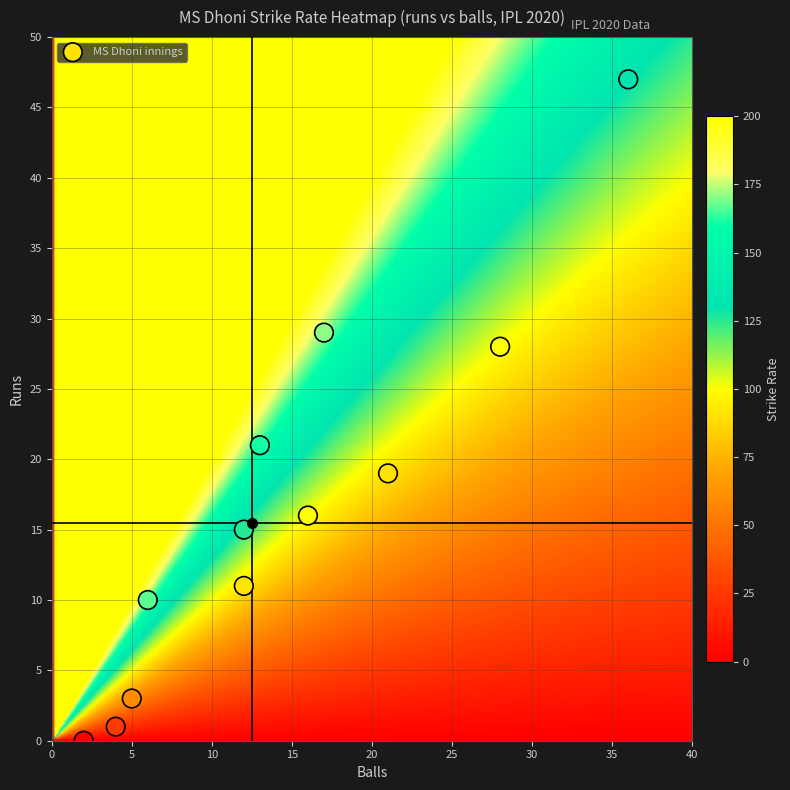

Count the number of points in this scatter plot.

12